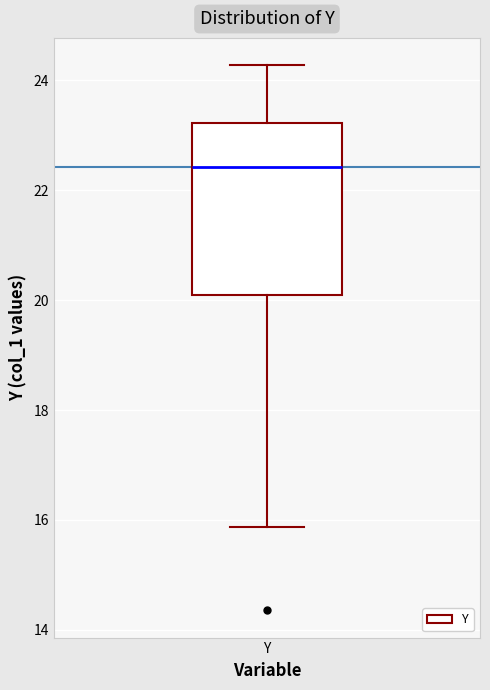

Read this box plot against the y-axis: the position of the median line, the range covered by the box, and the ends of both whiskers. The values are not printed on the chart, so give them approximately, as read against the axis.

median 22.4, box 20.0 to 23.2, whiskers 15.8 to 24.2